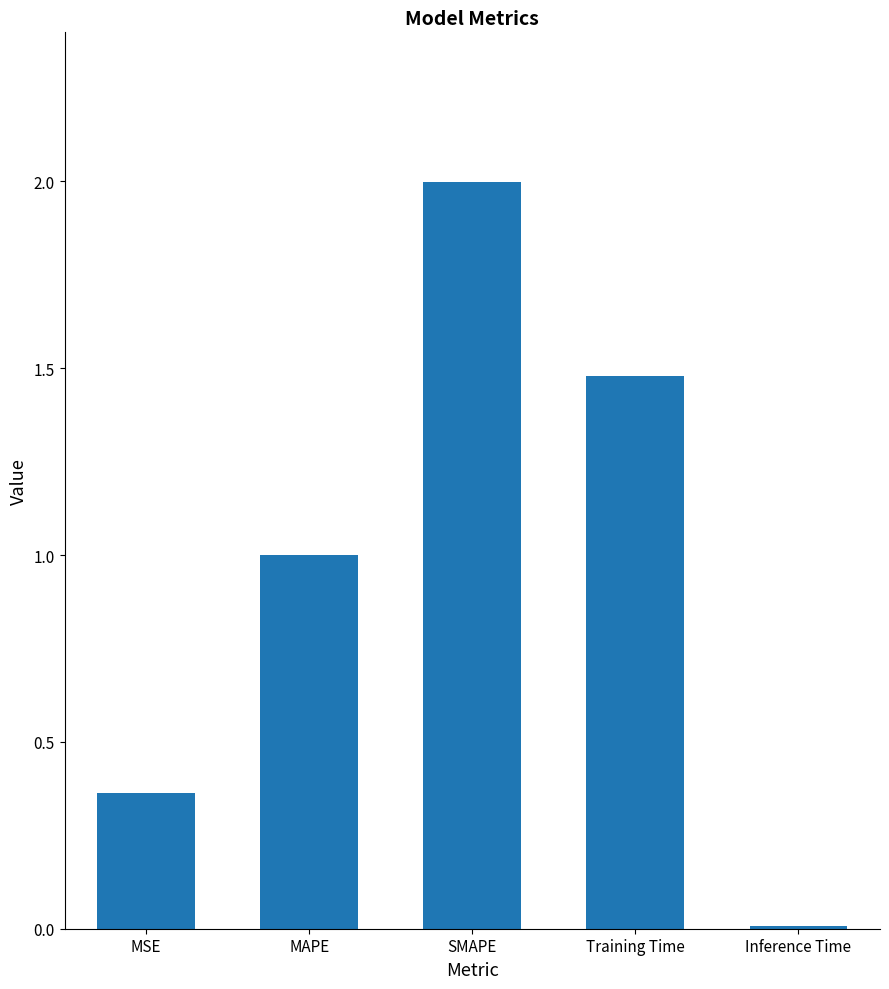

What is the difference between the second highest and minimum values?

1.5